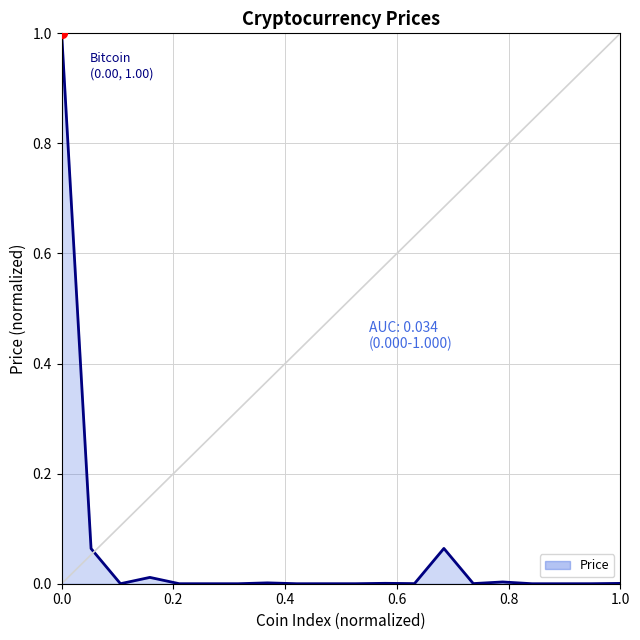

What is the difference between the maximum and minimum values?

1.0